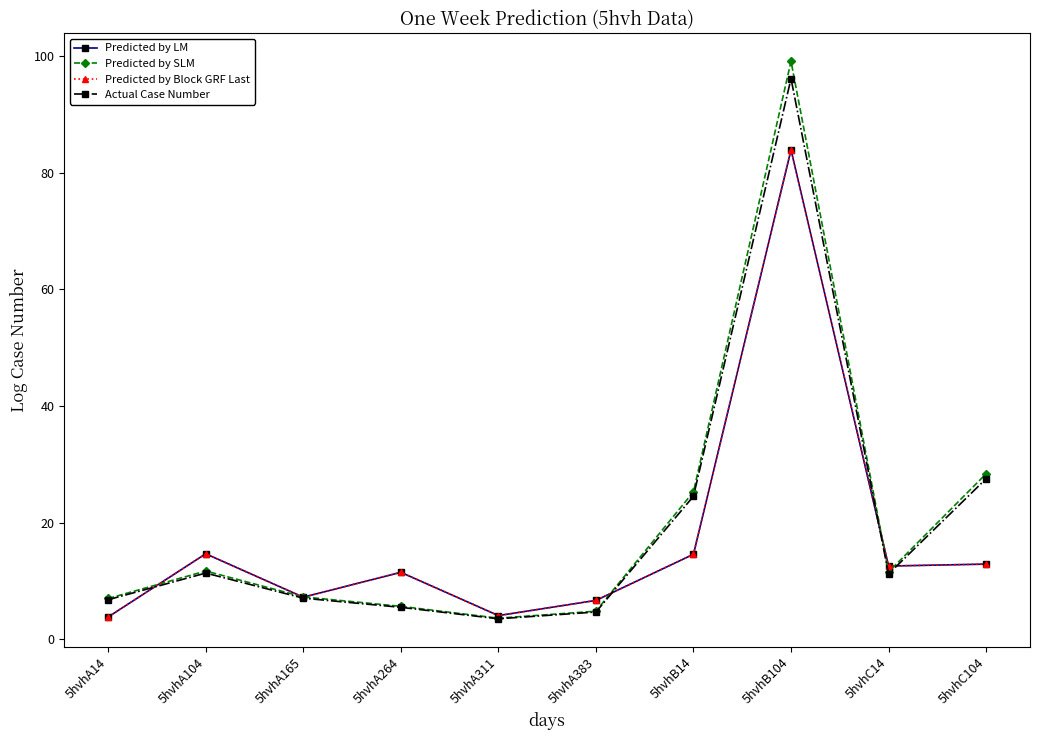

Does the chart have visible grid lines?

No